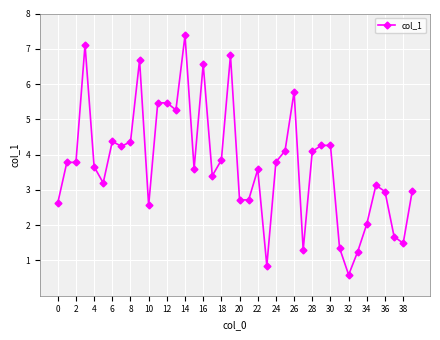

What is the value of the 26th point from the left?

4.1